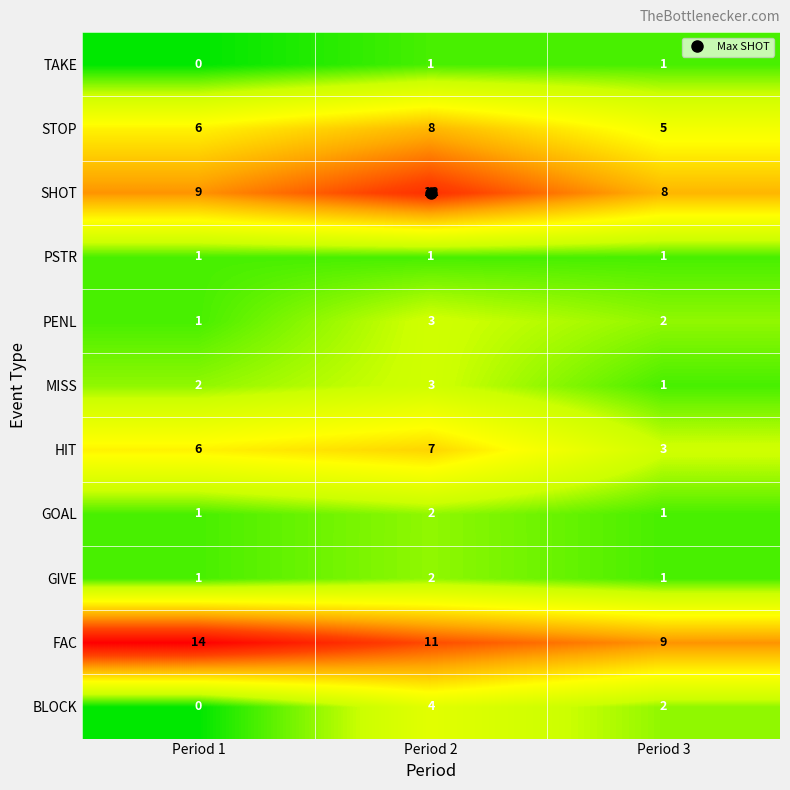

How many data points does each series have?

3